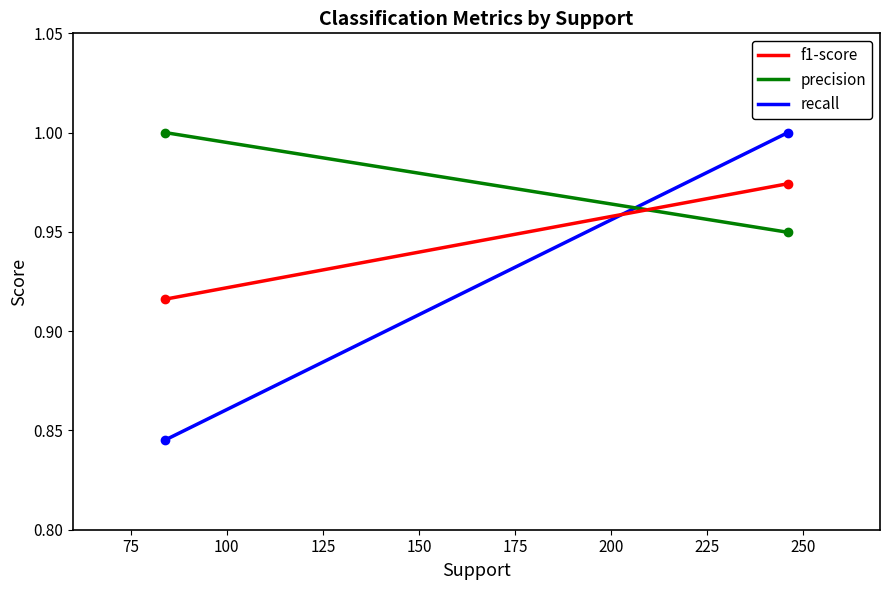

Which series has the largest range (max minus min)?

recall